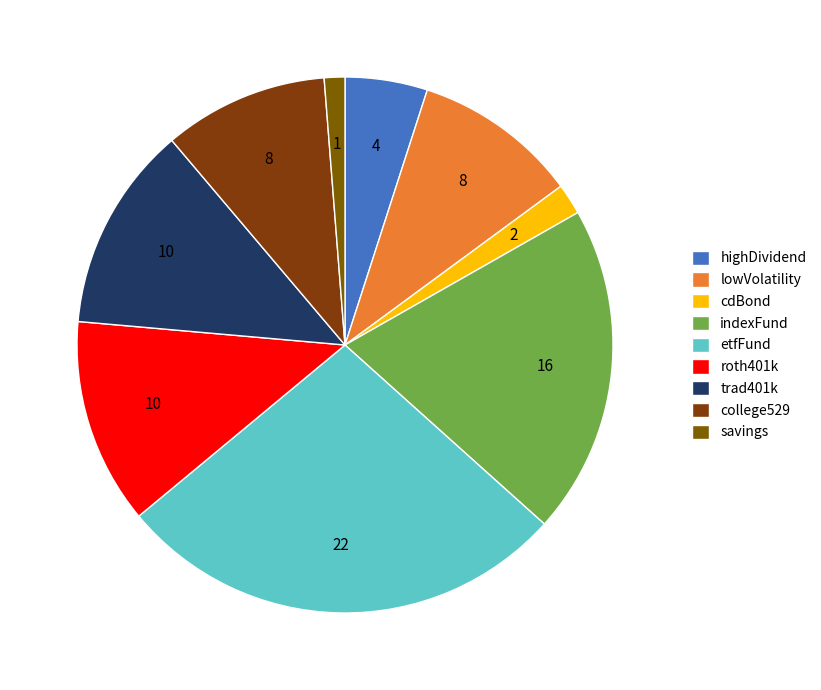

Does college529 represent more than half of the total?

No